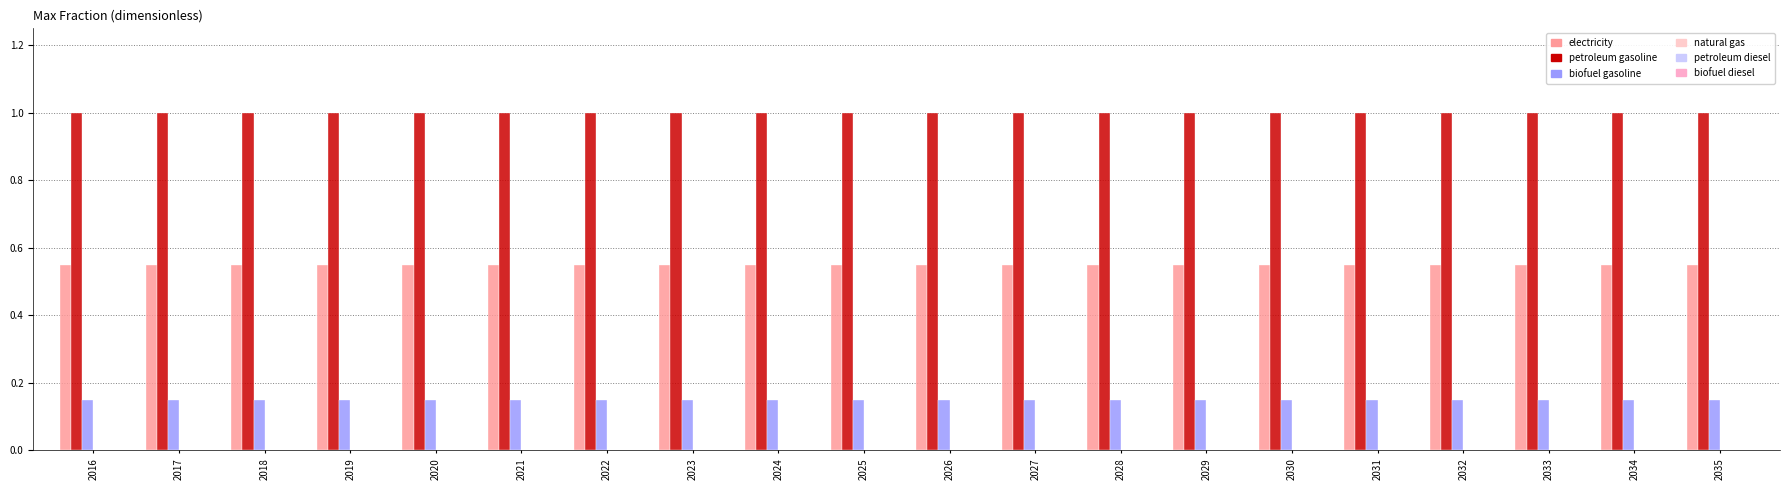

Are the bars grouped side by side (vs. stacked)?

Yes